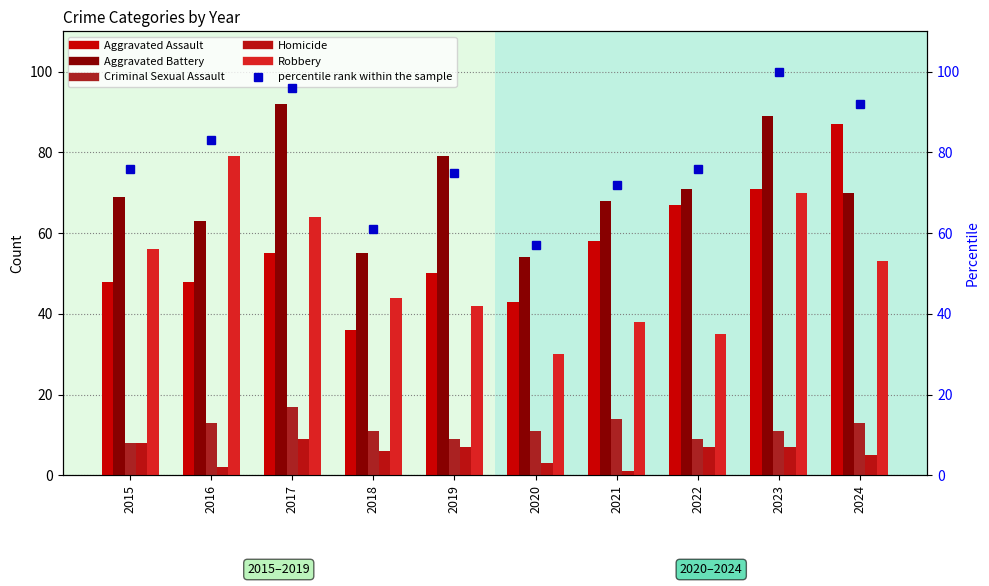

Between 2015 and 2020, which is larger?

2015